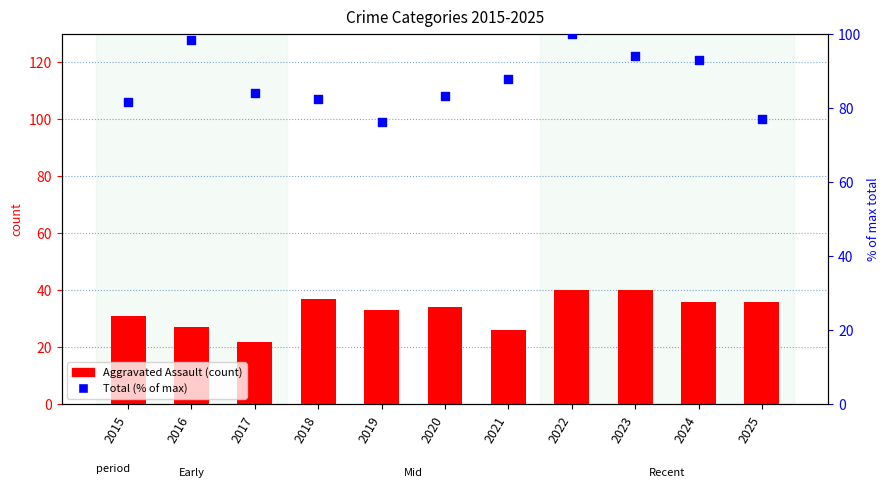

At how many categories does at least one series exceed 34?

11